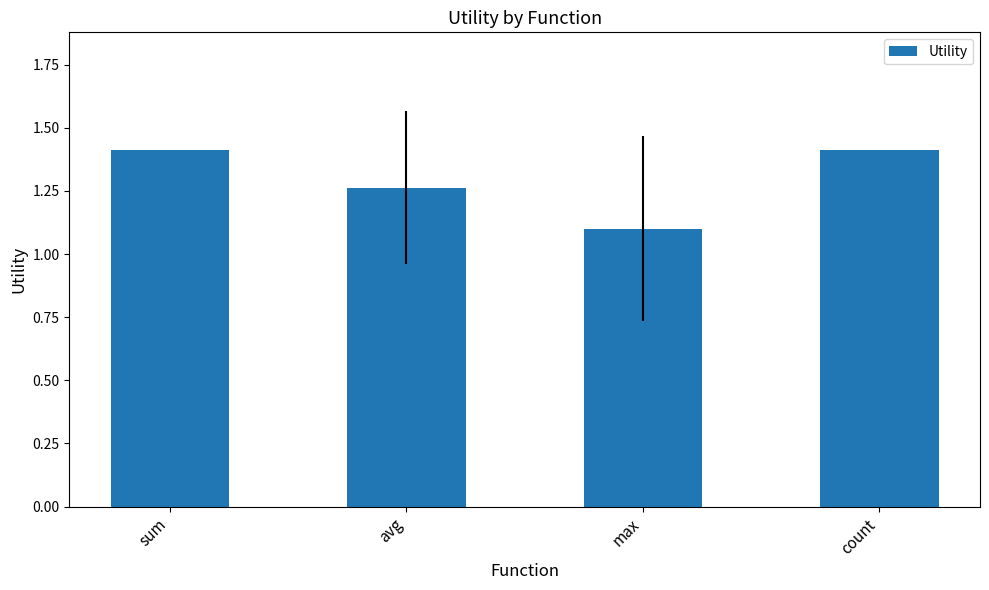

What is the ratio of the value at avg to the value at count?

0.9